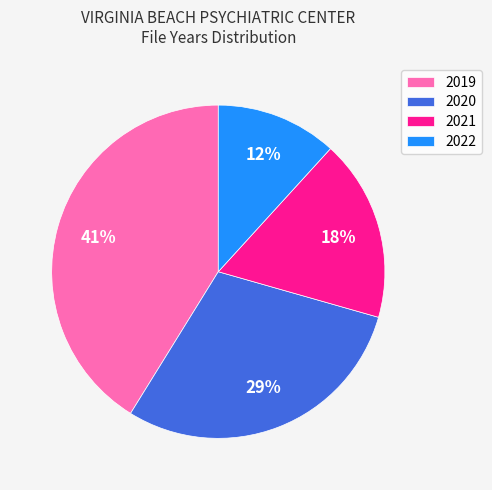

Between 2021 and 2019, which is larger?

2019